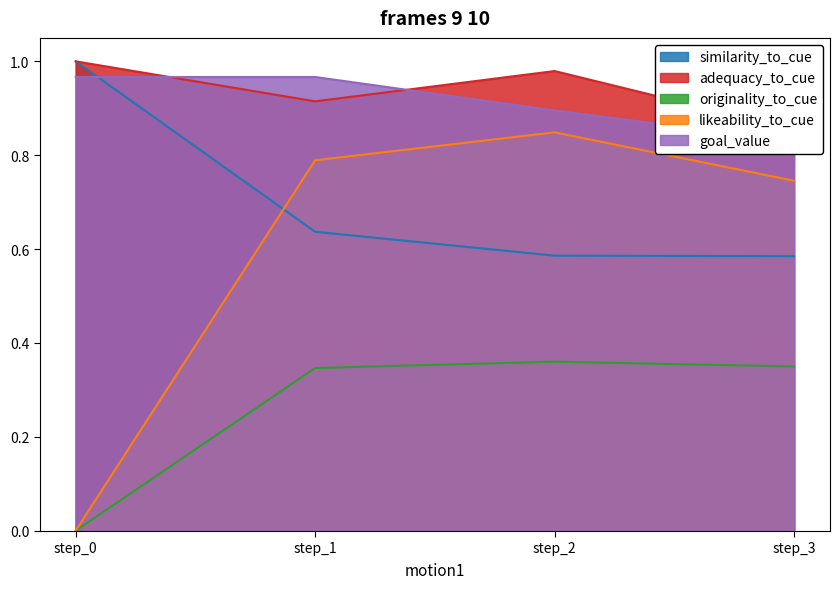

Read the originality_to_cue value at step_2.

0.4